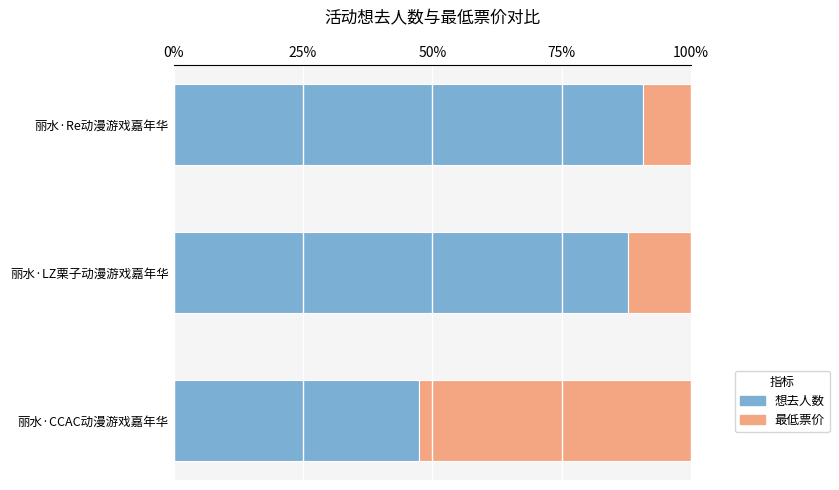

What are all the series names shown in the legend?

想去人数, 最低票价